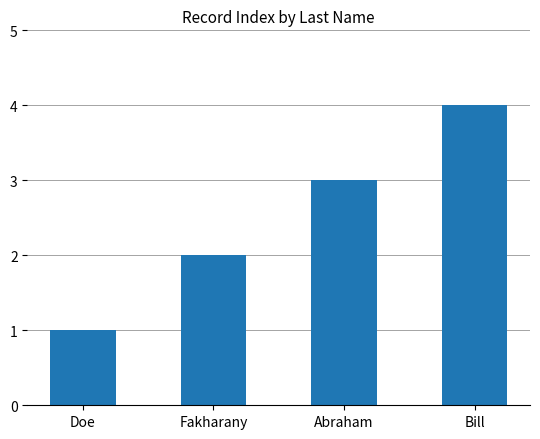

How many values are between 2 and 4?

3